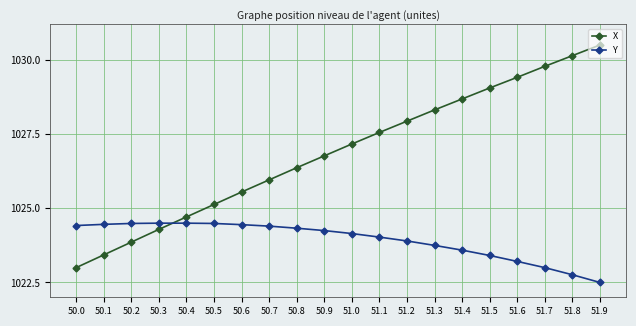

What is the value of the Y point at the 7th from the left?

1024.5